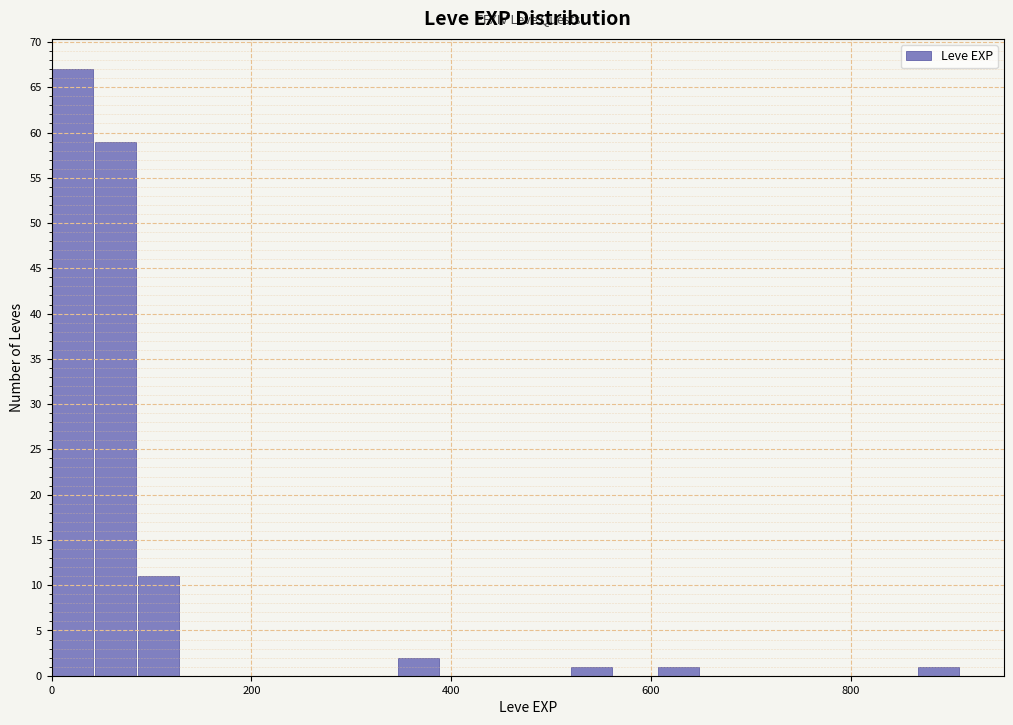

Read against the x-axis, roughly where is the centre of the tallest bar?

20